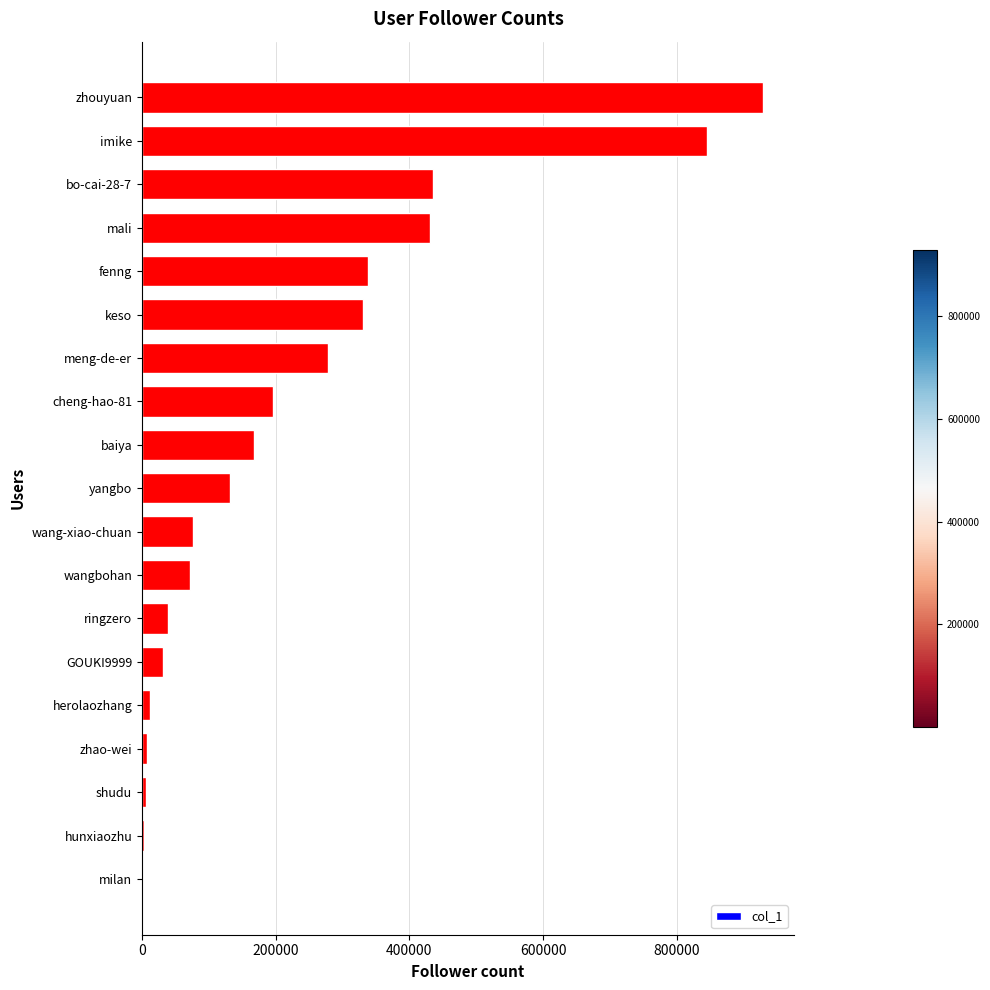

True or false: the data shows 363639 at zhouyuan.

False